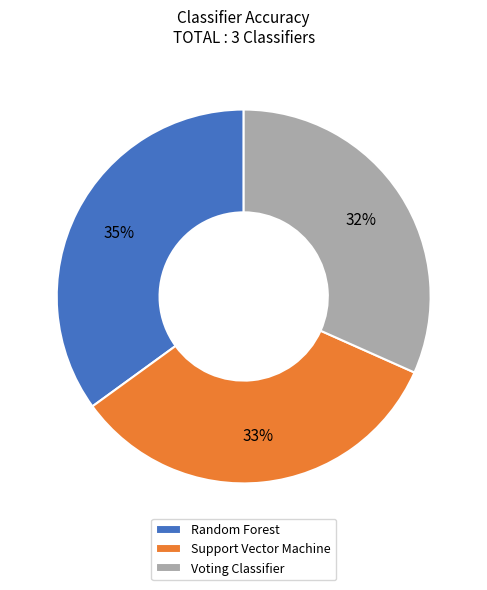

Count the number of slices in the pie.

3